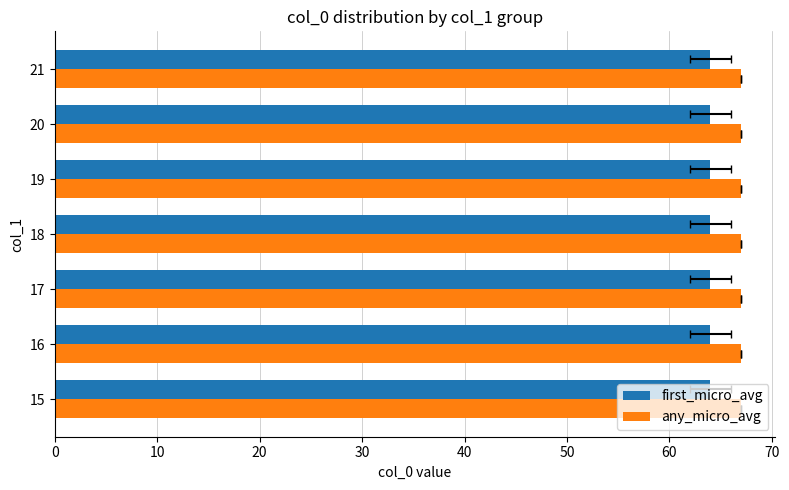

List the labels in order of value, smallest first.

15, 16, 17, 18, 19, 20, 21